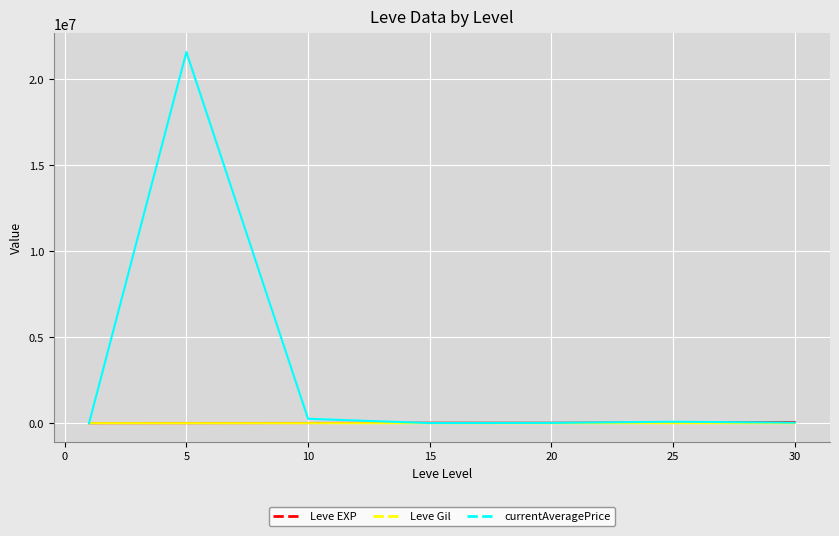

Which series has the widest spread of values?

currentAveragePrice